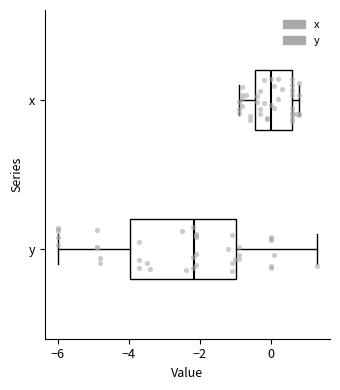

Which box's median line is the furthest to the right?

x